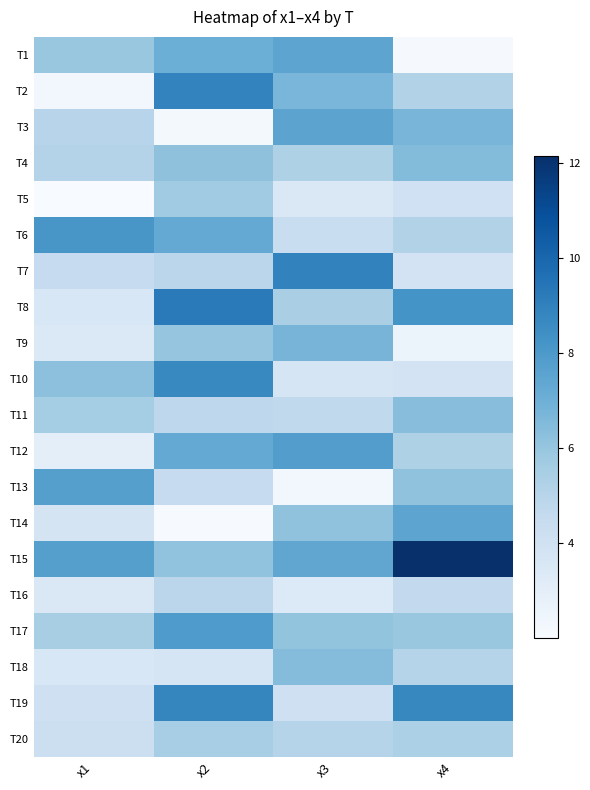

Which series has the largest total across all categories?

T15